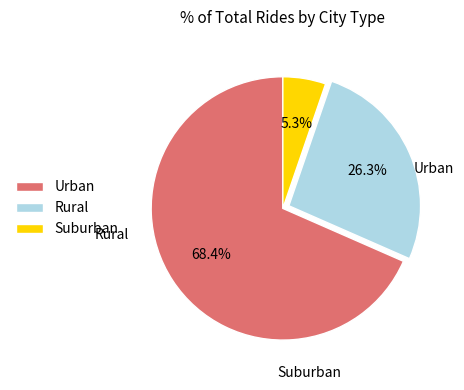

How many segments does this pie chart have?

3